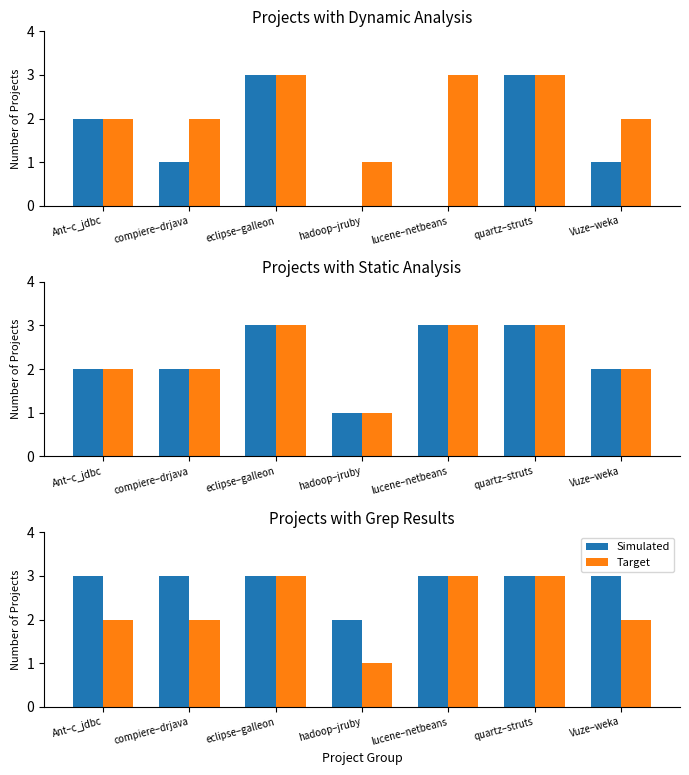

What is the approximate value of Target at eclipse–galleon?

3